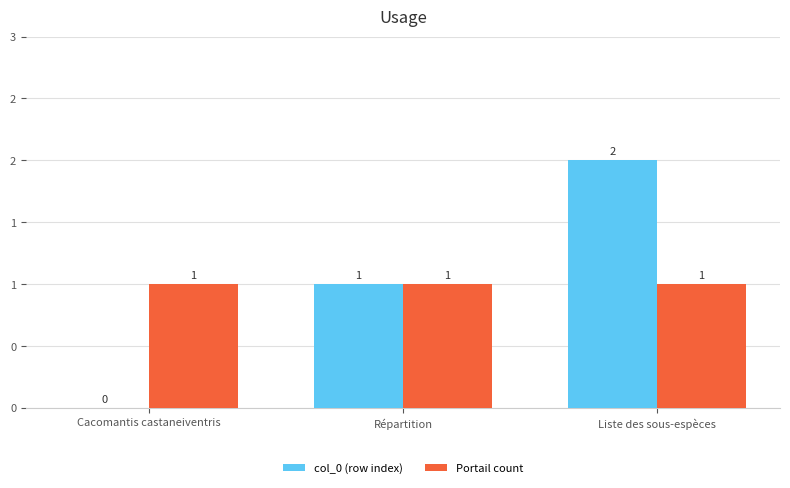

What are all the series names shown in the legend?

col_0 (row index), Portail count